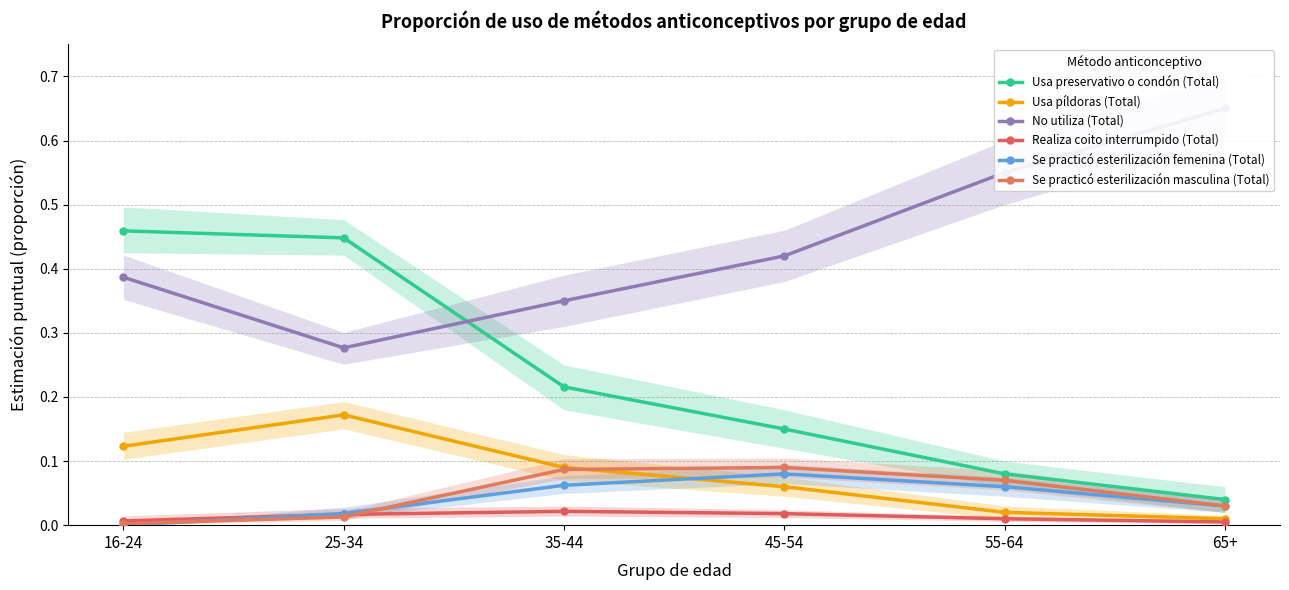

Reading right to left, what are all the values shown in this chart?

Usa preservativo o condón (Total): 0.0	0.1	0.1	0.2	0.4	0.5
Usa píldoras (Total): 0.0	0.0	0.1	0.1	0.2	0.1
No utiliza (Total): 0.7	0.6	0.4	0.3	0.3	0.4
Realiza coito interrumpido (Total): 0.0	0.0	0.0	0.0	0.0	0.0
Se practicó esterilización femenina (Total): 0.0	0.1	0.1	0.1	0.0	0.0
Se practicó esterilización masculina (Total): 0.0	0.1	0.1	0.1	0.0	0.0